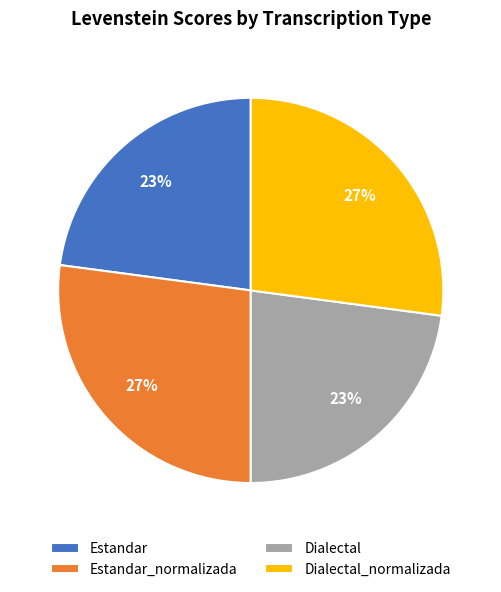

To the nearest percent, what portion does Estandar_normalizada represent?

27%